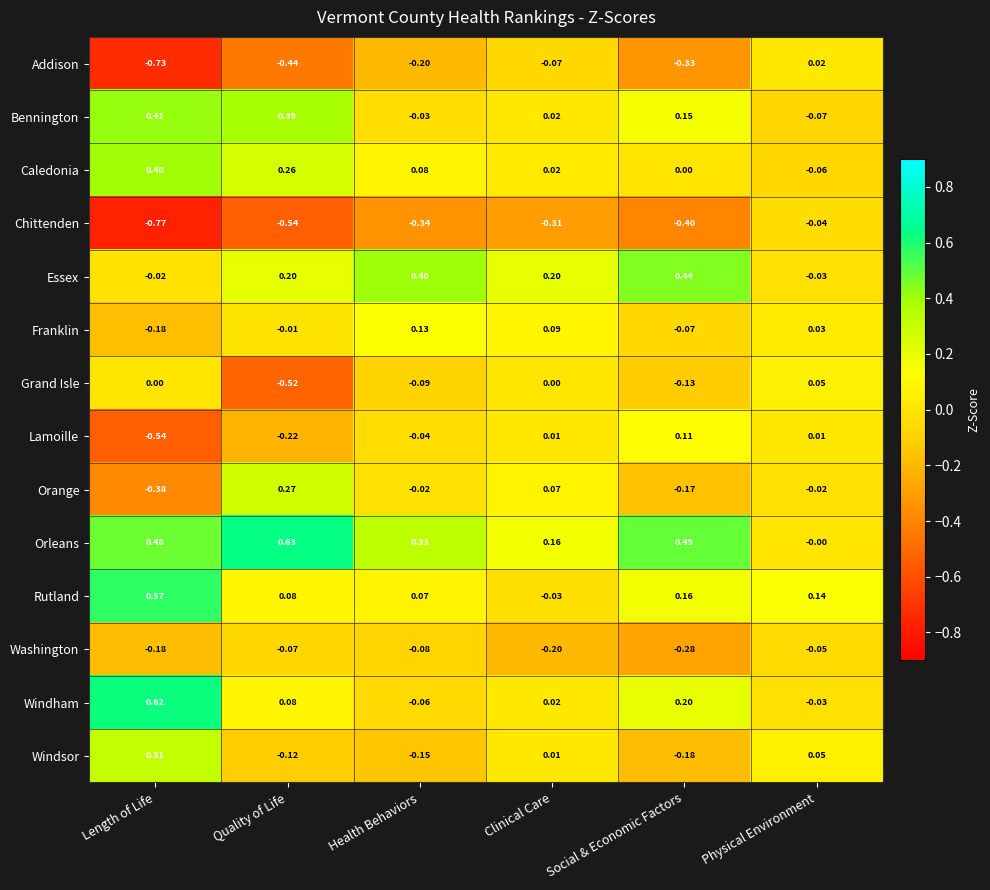

At Social & Economic Factors, list the series in order from smallest to largest.

Chittenden, Addison, Washington, Windsor, Orange, Grand Isle, Franklin, Caledonia, Lamoille, Bennington, Rutland, Windham, Essex, Orleans